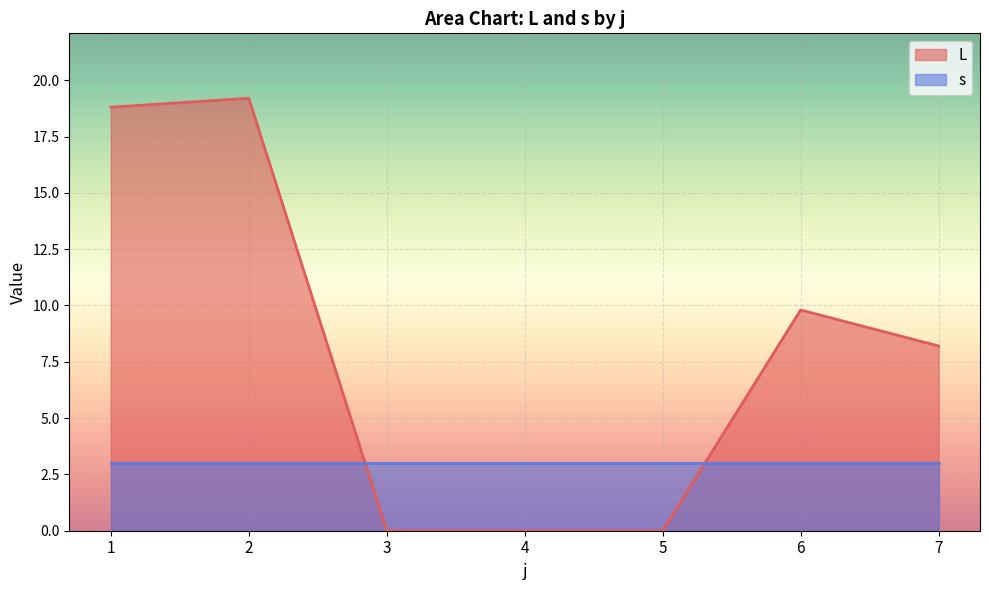

Where do L and s first cross each other?

2 and 3